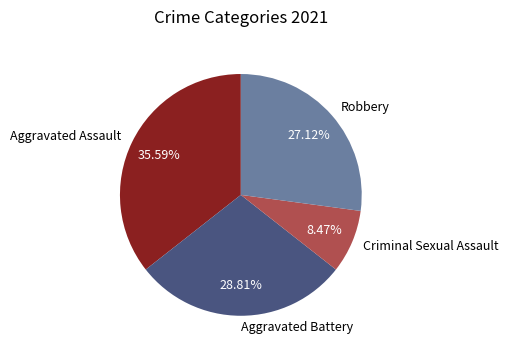

To the nearest percent, what is the combined percentage of Aggravated Assault and Aggravated Battery?

64%